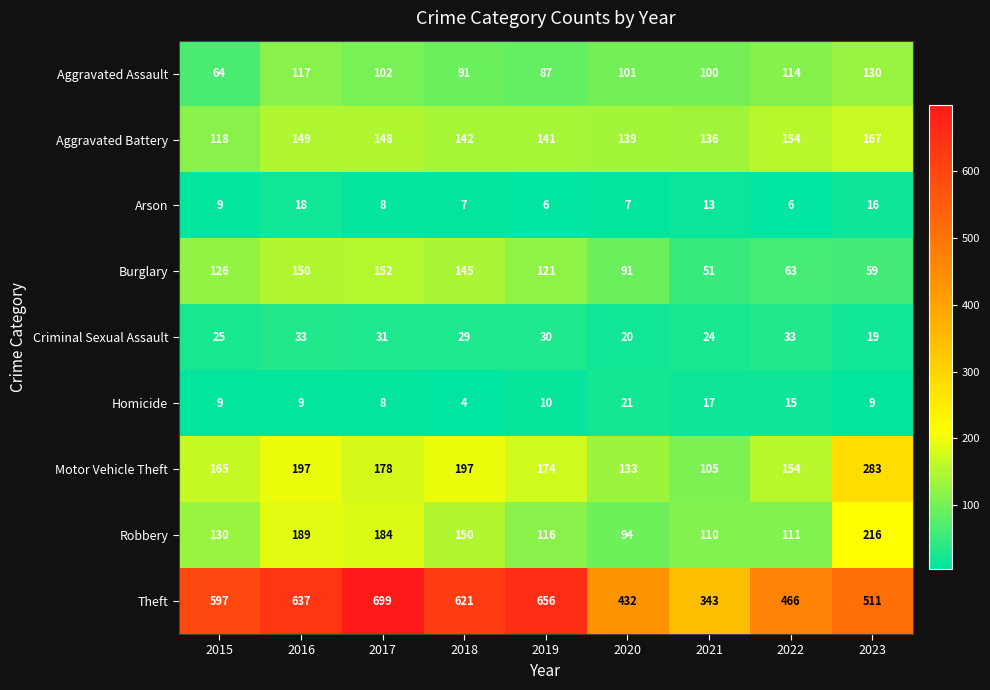

How many series are shown in this chart?

9